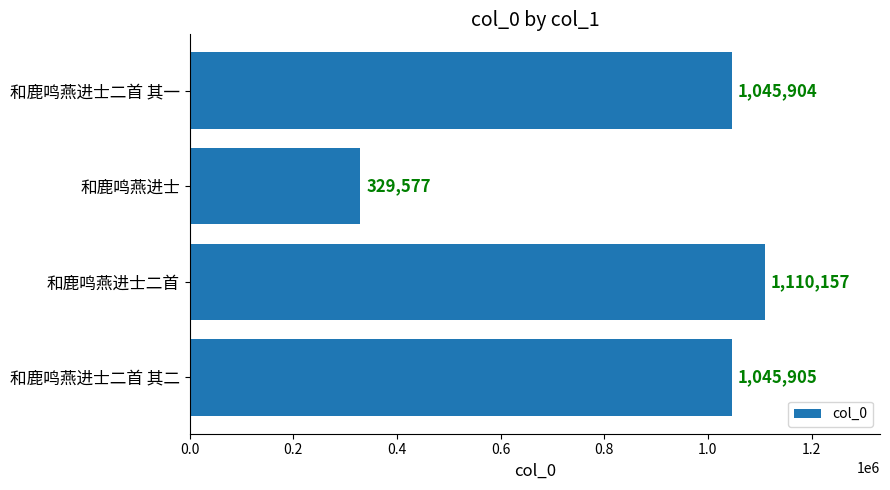

Reading bottom to top, what are all the values shown in this chart?

和鹿鸣燕进士二首 其二=1045905	和鹿鸣燕进士二首=1110157	和鹿鸣燕进士=329577	和鹿鸣燕进士二首 其一=1045904